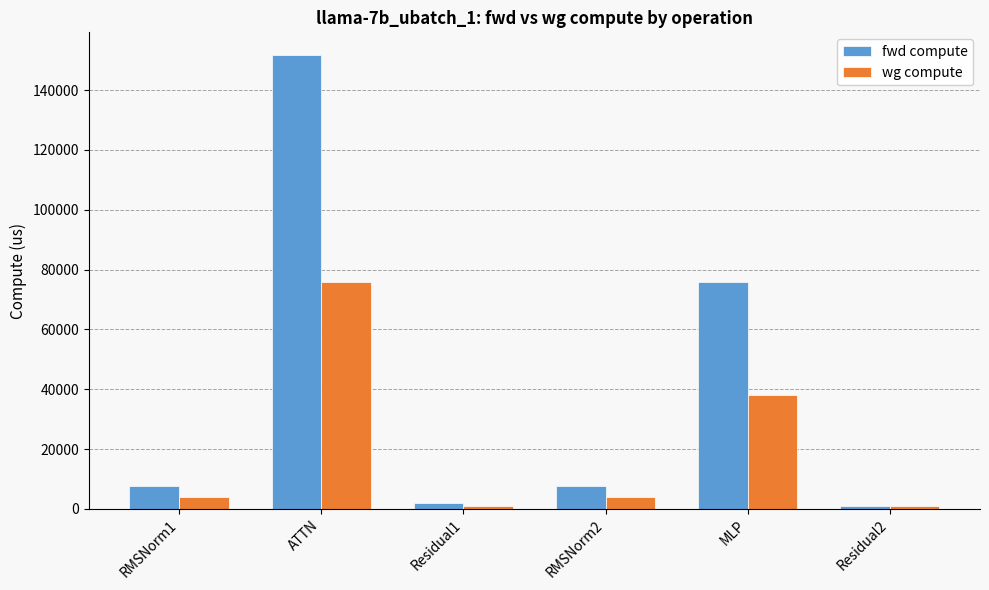

What is the lowest value of the fwd compute series?

1061.1